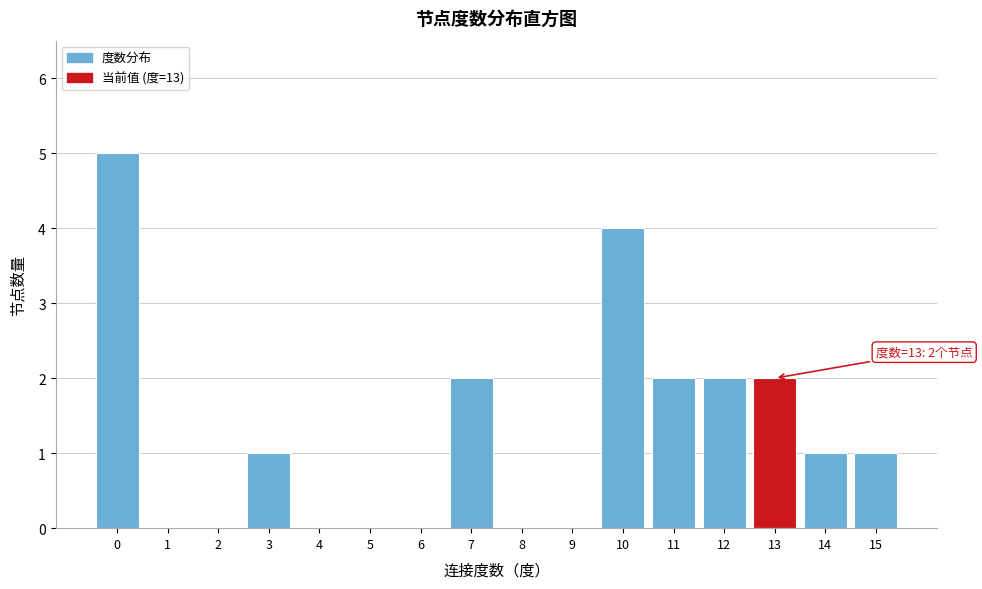

Reading left to right, extract all data points from this chart.

0=5	1=0	2=0	3=1	4=0	5=0	6=0	7=2	8=0	9=0	10=4	11=2	12=2	13=2	14=1	15=1